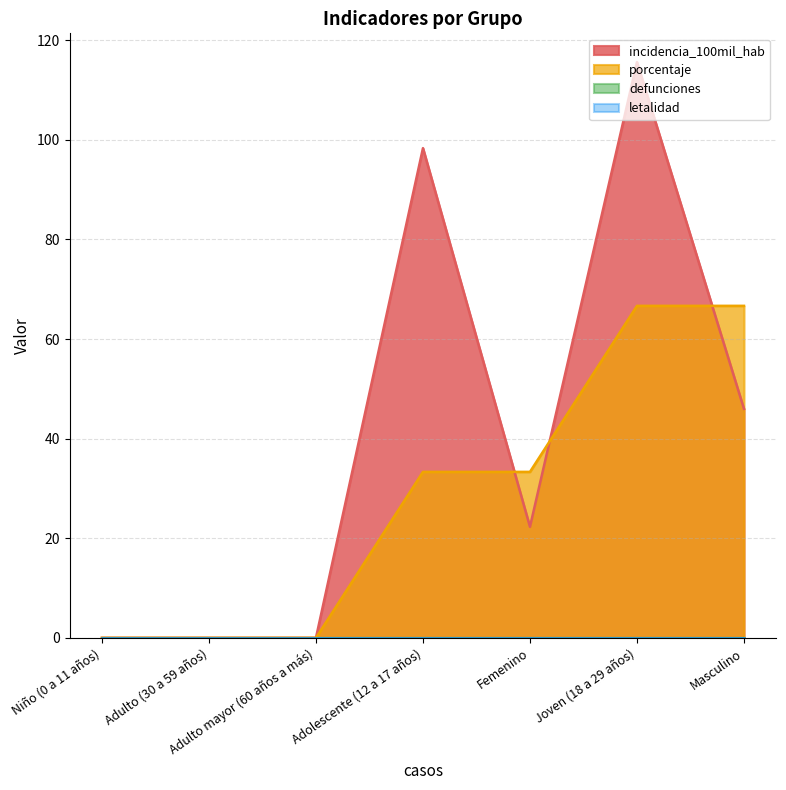

How many data points does each series have?

7